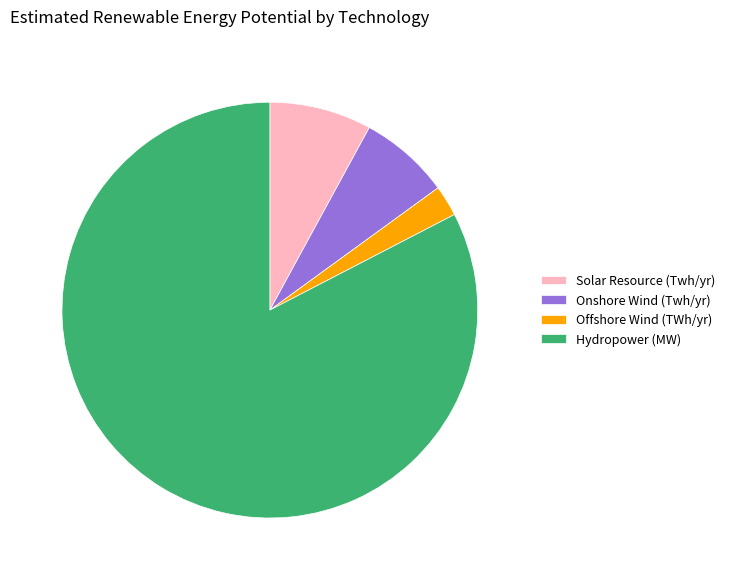

Approximately how many times larger is the value at Solar Resource (Twh/yr) compared to Onshore Wind (Twh/yr)?

1.1